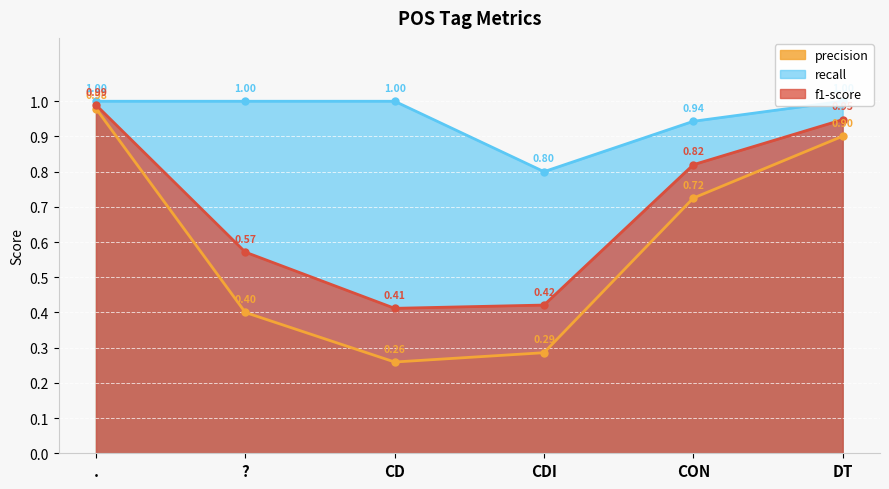

List the labels in order of recall value, largest first.

., ?, CD, DT, CON, CDI